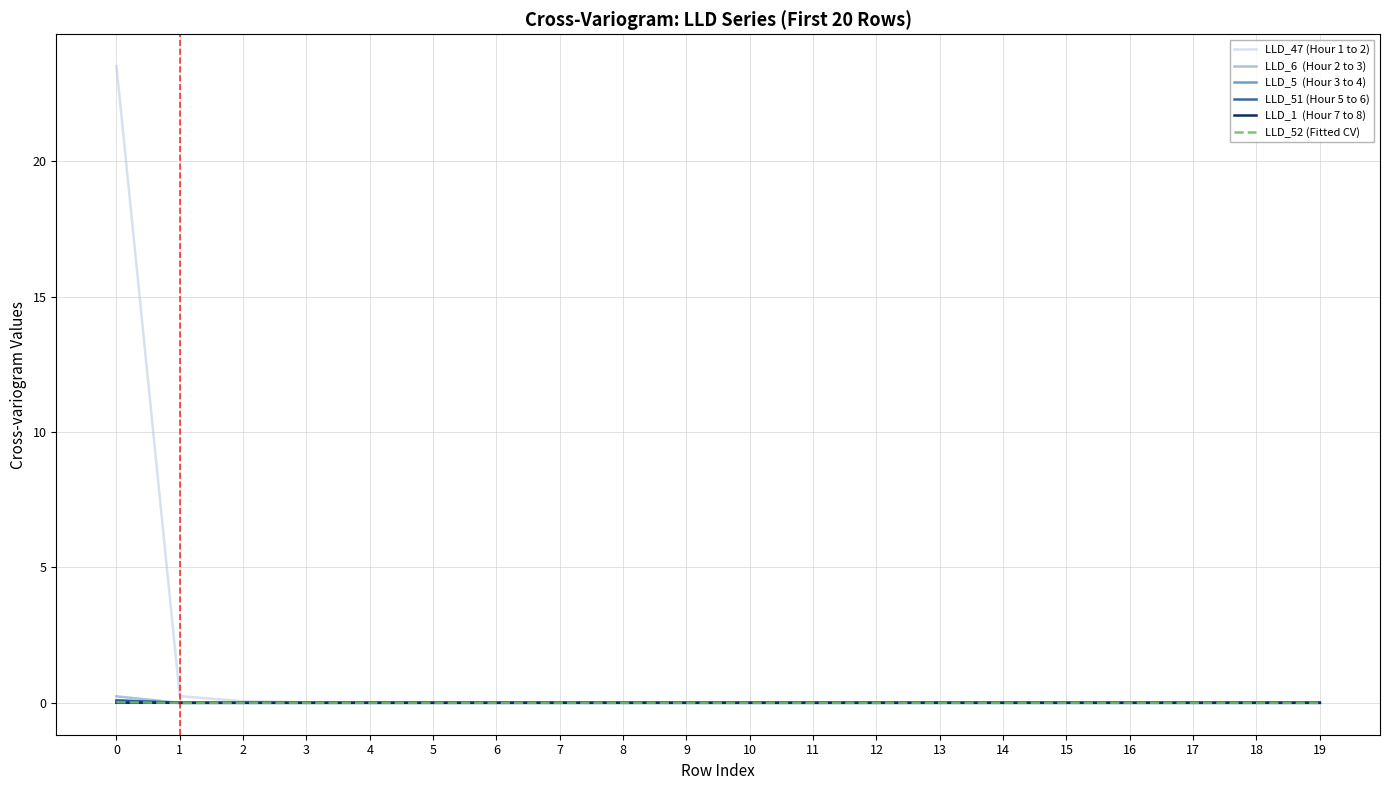

How many lines are shown in the chart?

6